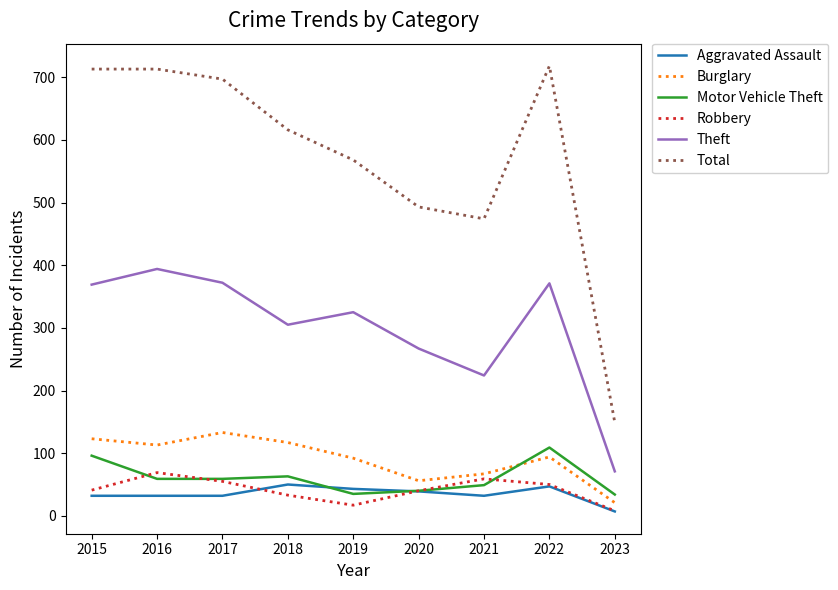

True or false: Aggravated Assault and Total cross at least once.

False